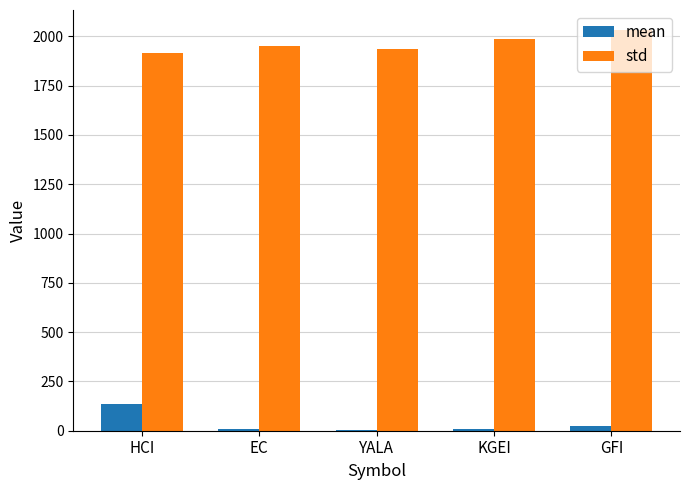

At which category does the chart reach its peak across all series?

GFI